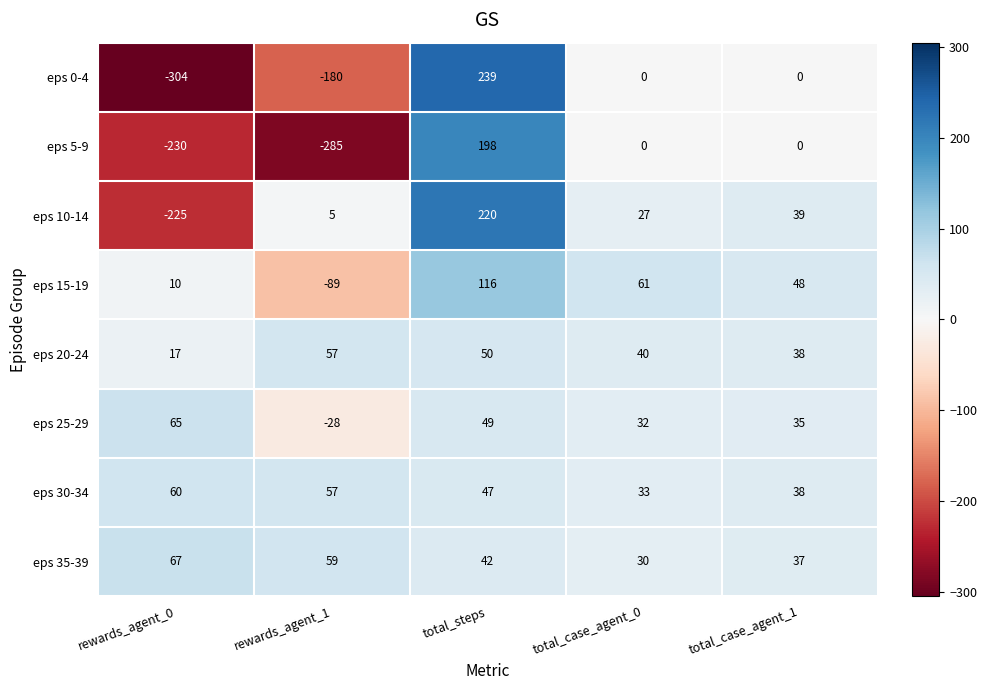

What is the sum of the eps 35-39 values at total_case_agent_0 and rewards_agent_0?

97